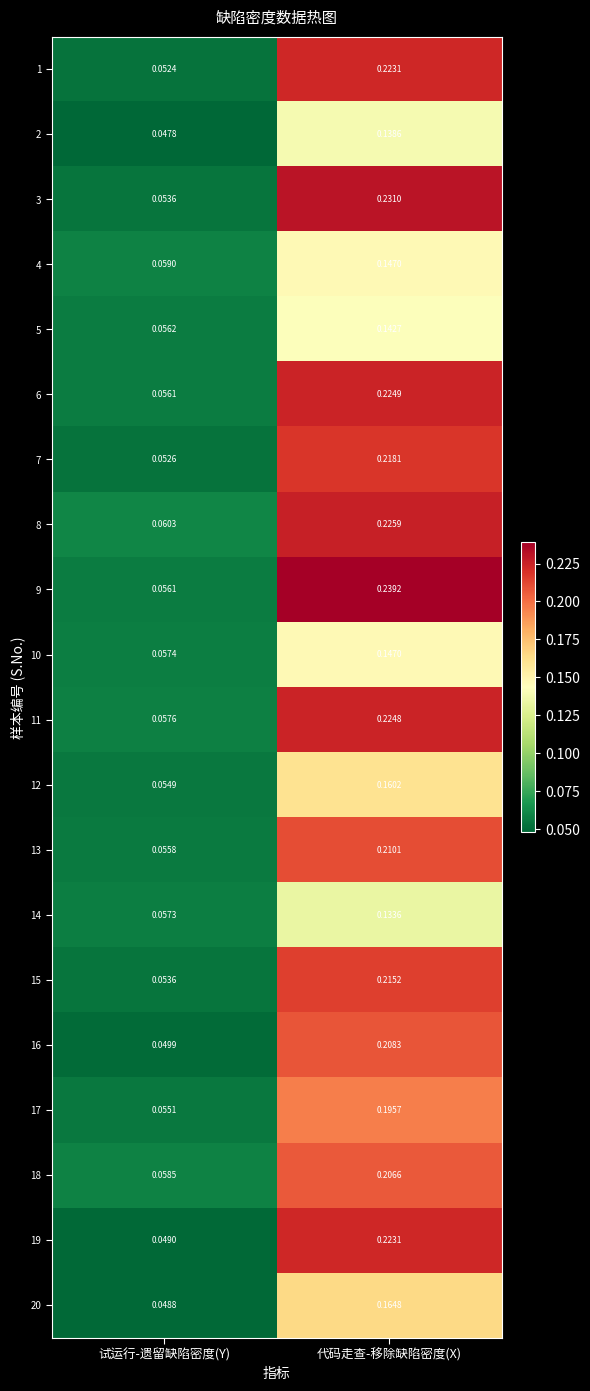

Is the value of 5 at 试运行-遗留缺陷密度(Y) greater than the value of 9 at 代码走查-移除缺陷密度(X)?

No